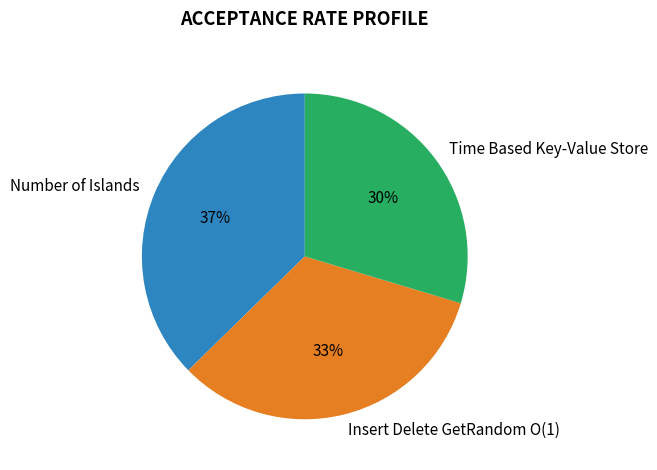

Rank the categories by value from highest to lowest.

Number of Islands, Insert Delete GetRandom O(1), Time Based Key-Value Store